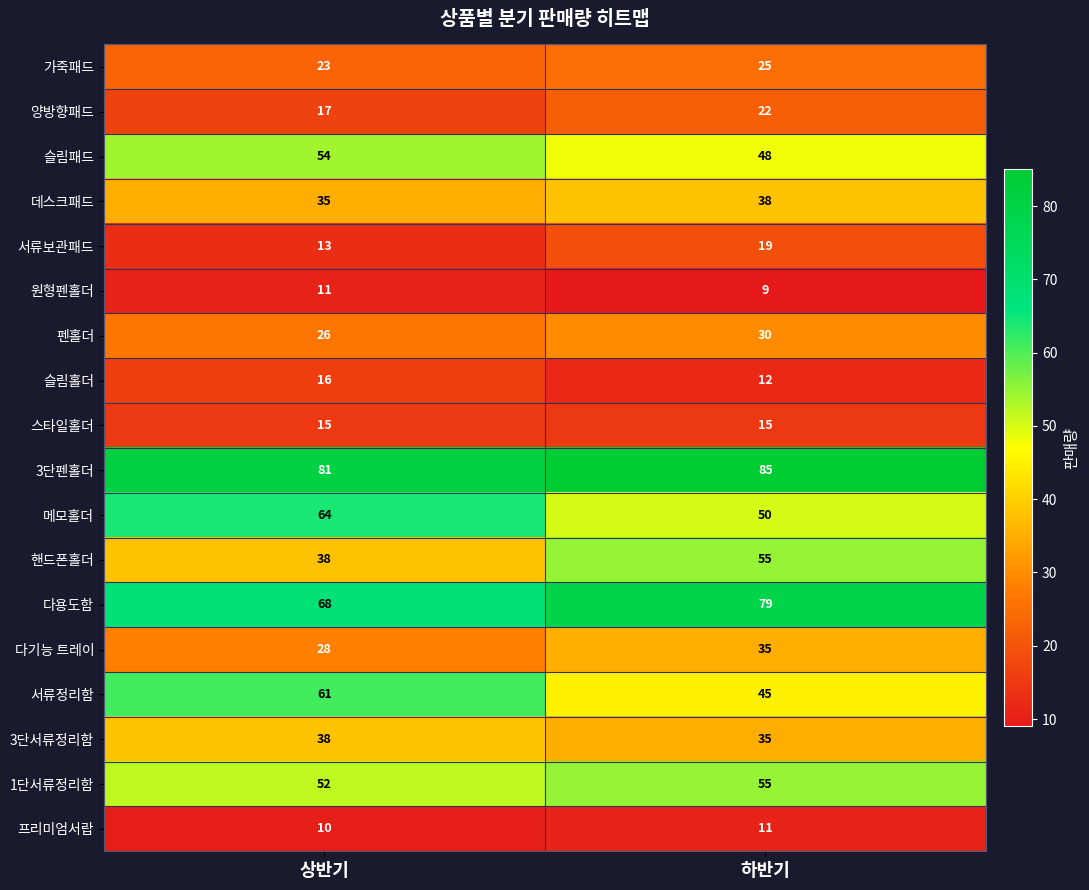

What is the spread (max minus min) of values at 하반기?

76